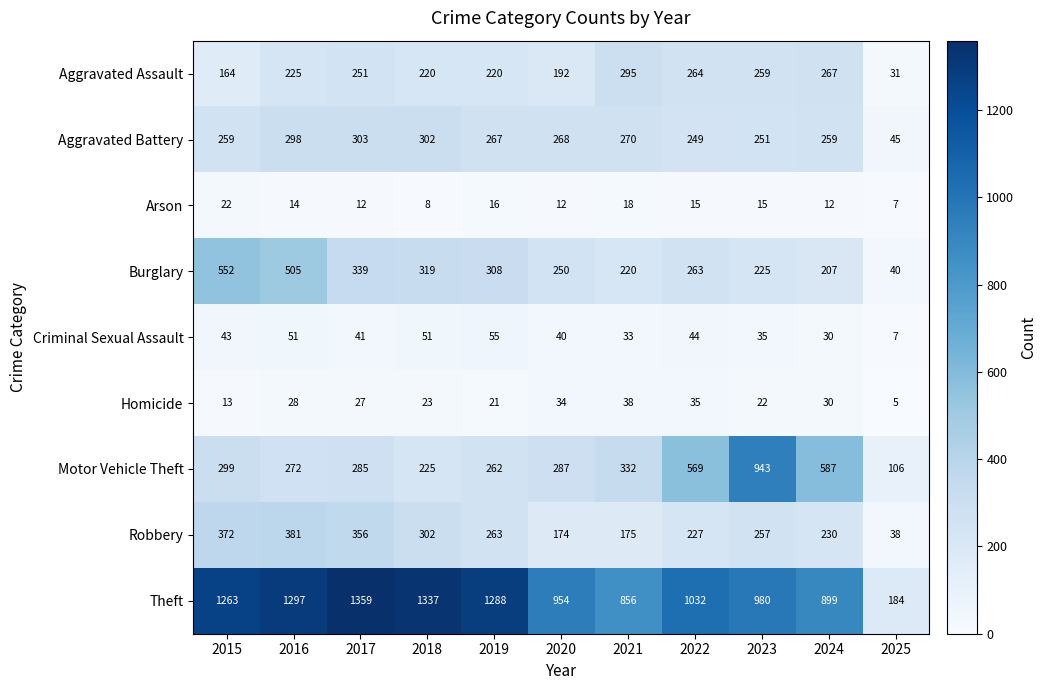

Rank the series by their maximum value, from highest to lowest.

Theft, Motor Vehicle Theft, Burglary, Robbery, Aggravated Battery, Aggravated Assault, Criminal Sexual Assault, Homicide, Arson